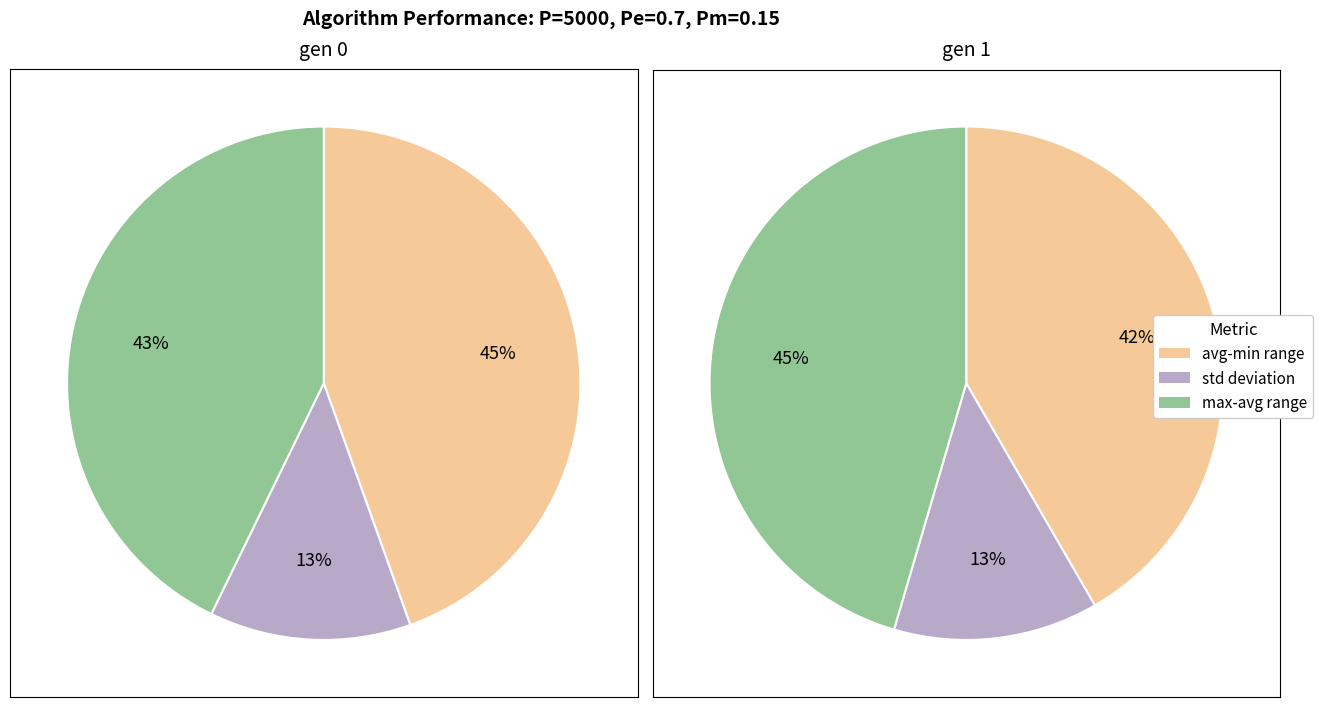

To the nearest percent, what is the combined percentage of gen 1 and gen 0?

100%